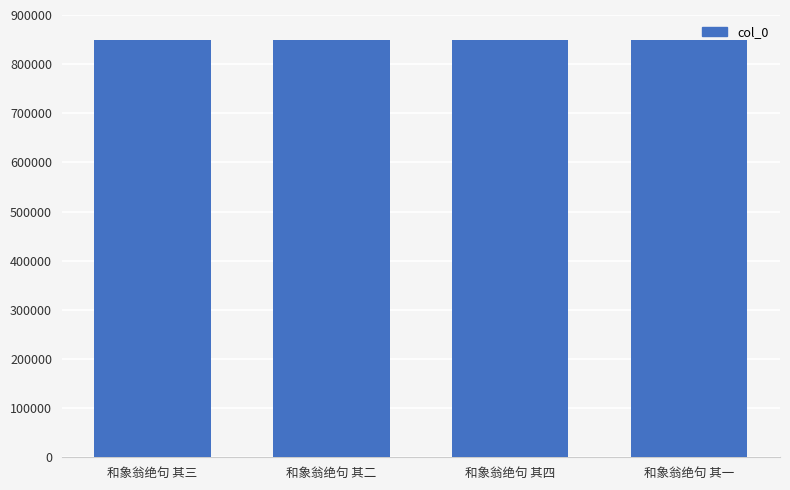

What is the minimum value shown in the chart?

848887